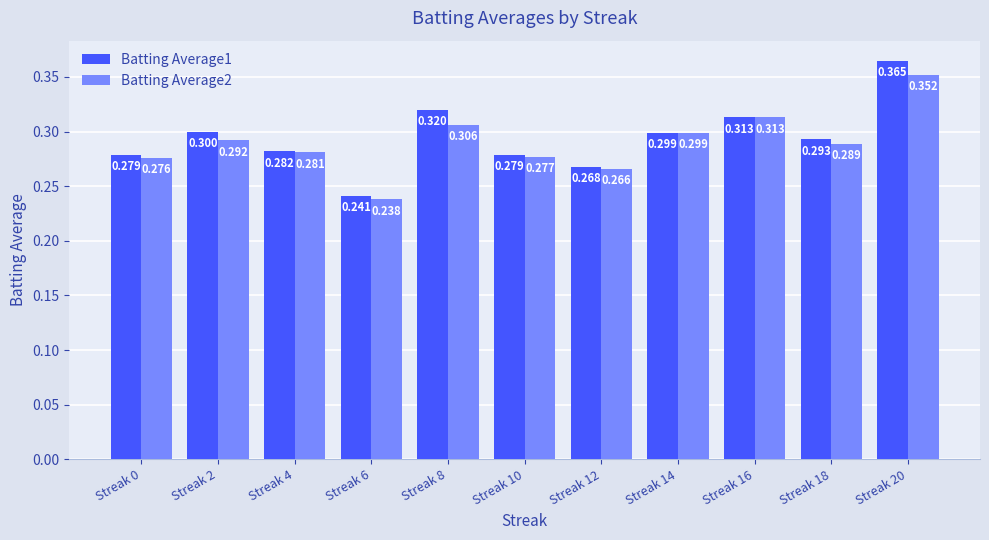

Is the value of Batting Average1 at Streak 16 greater than the value of Batting Average2 at Streak 20?

No